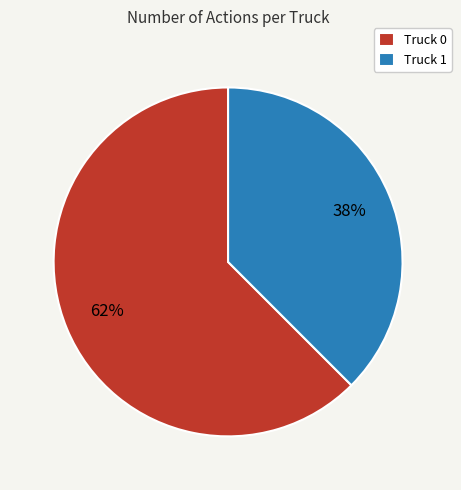

How many slices are in this pie chart?

2